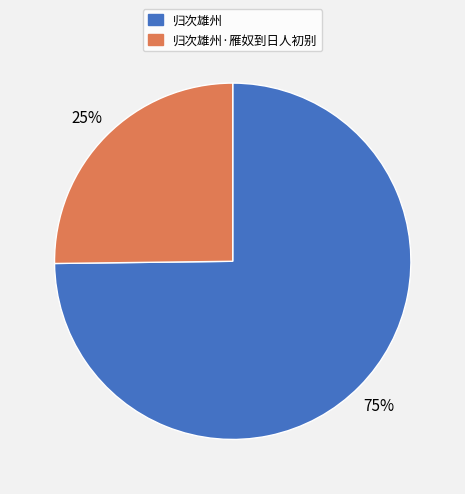

Approximately how many times larger is the value at 归次雄州 compared to 归次雄州·雁奴到日人初别?

3.0